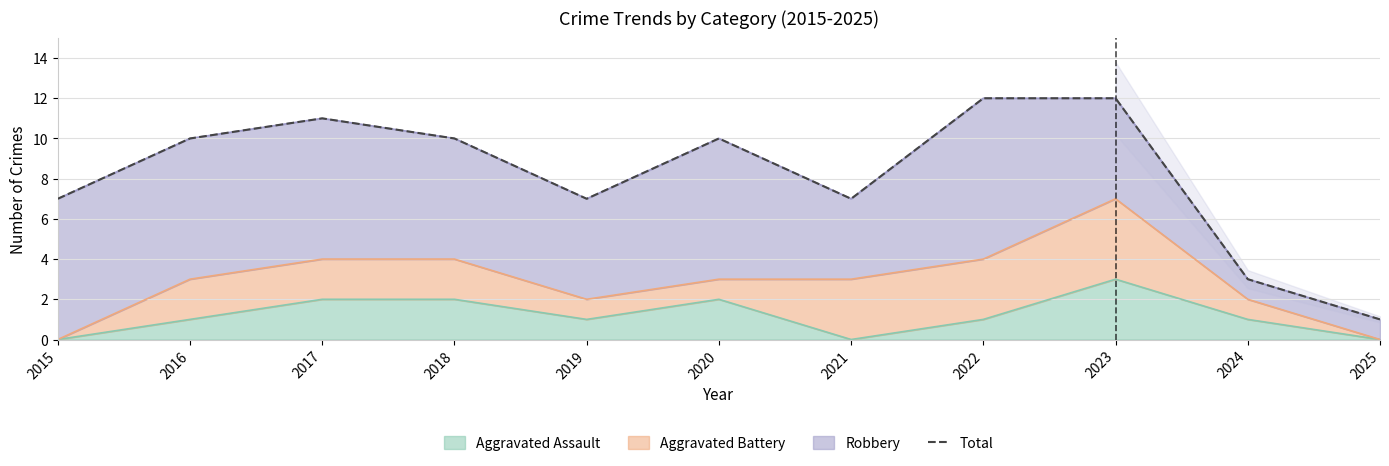

At which label is the value closest to 6?

2015